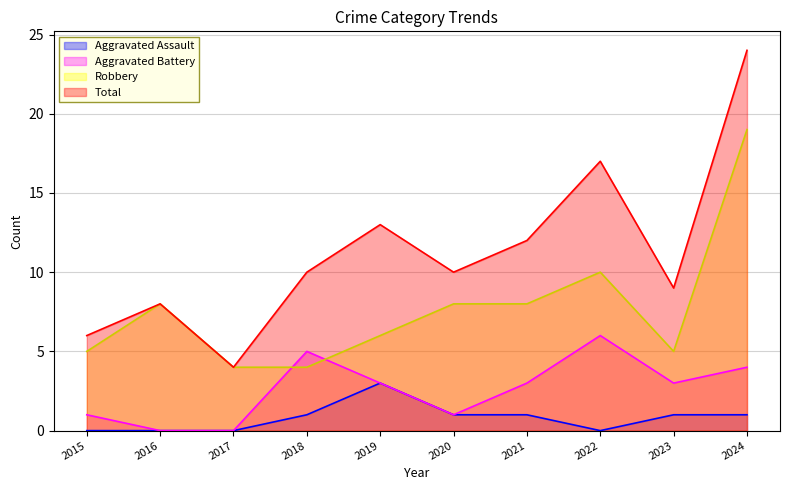

Reading right to left, list all the values displayed in this chart.

Aggravated Assault: 2024=1	2023=1	2022=0	2021=1	2020=1	2019=3	2018=1	2017=0	2016=0	2015=0
Aggravated Battery: 2024=4	2023=3	2022=6	2021=3	2020=1	2019=3	2018=5	2017=0	2016=0	2015=1
Robbery: 2024=19	2023=5	2022=10	2021=8	2020=8	2019=6	2018=4	2017=4	2016=8	2015=5
Total: 2024=24	2023=9	2022=17	2021=12	2020=10	2019=13	2018=10	2017=4	2016=8	2015=6